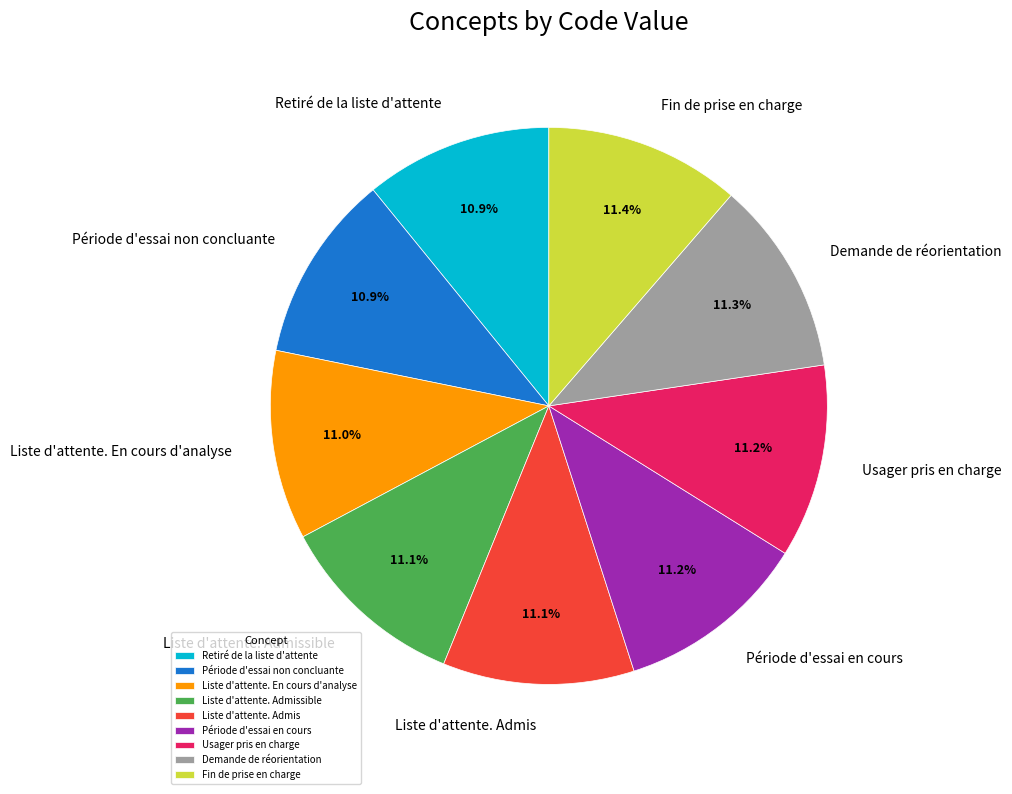

Is there any slice that represents more than half of the pie?

No